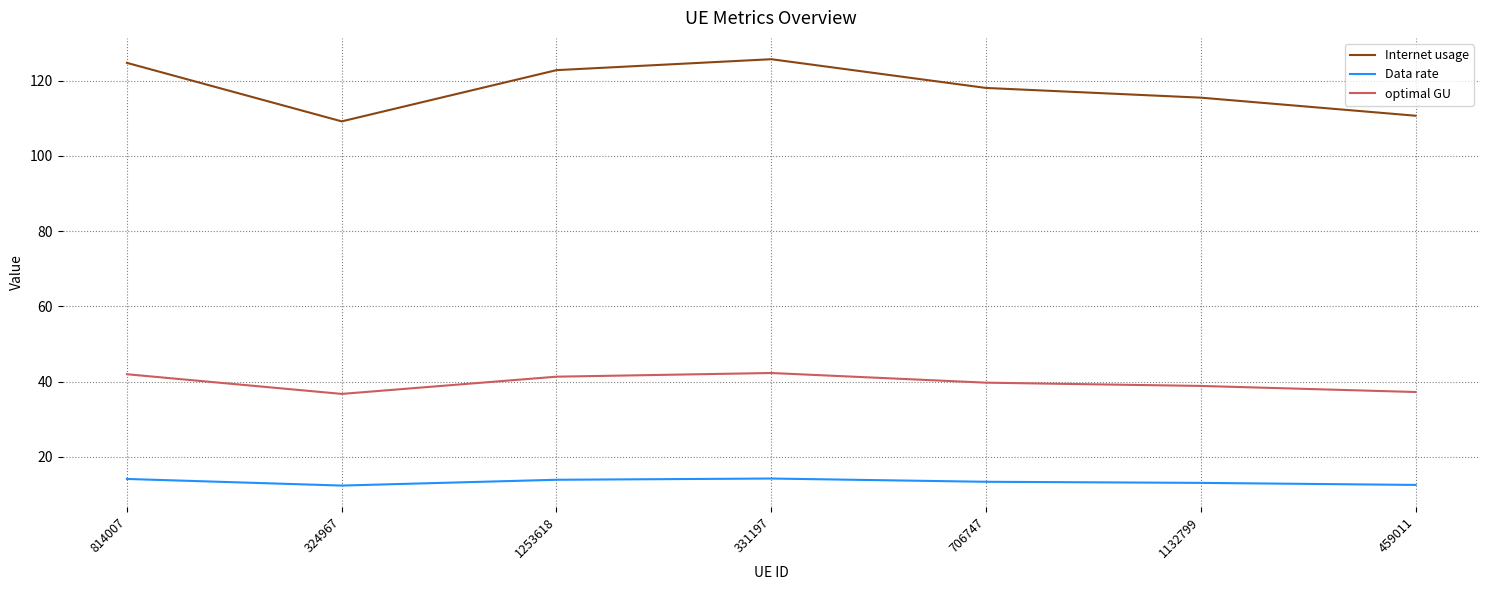

What is the highest value of the optimal GU series?

42.3